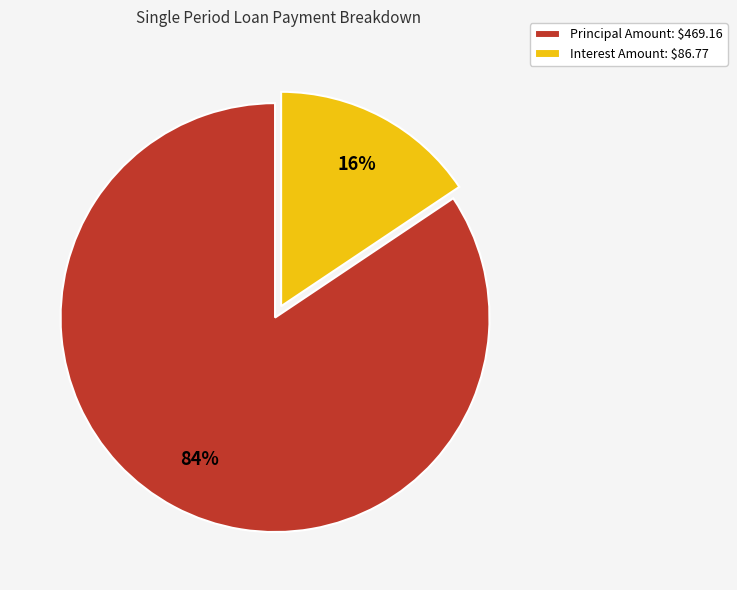

To the nearest percent, what is the average slice percentage?

50%